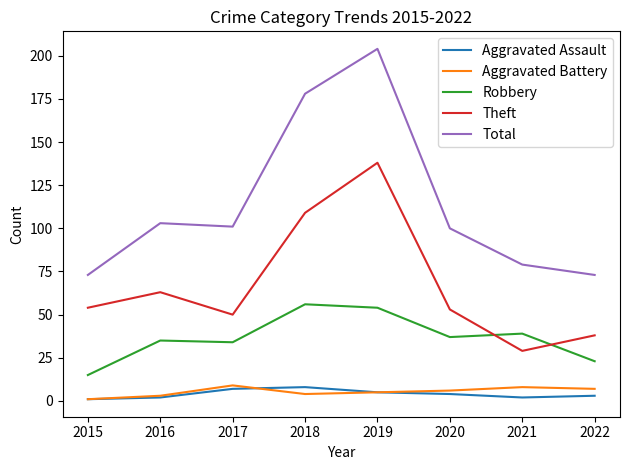

What is the lowest value of the Aggravated Assault series?

1